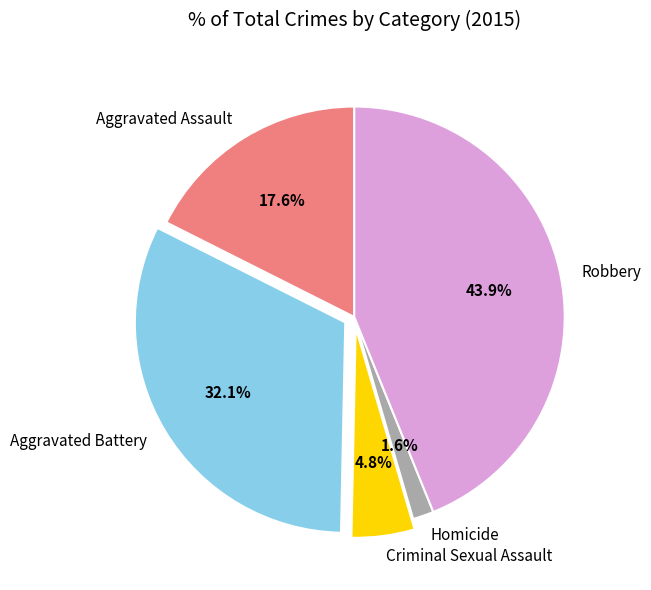

What is the smallest slice in the pie chart?

Homicide